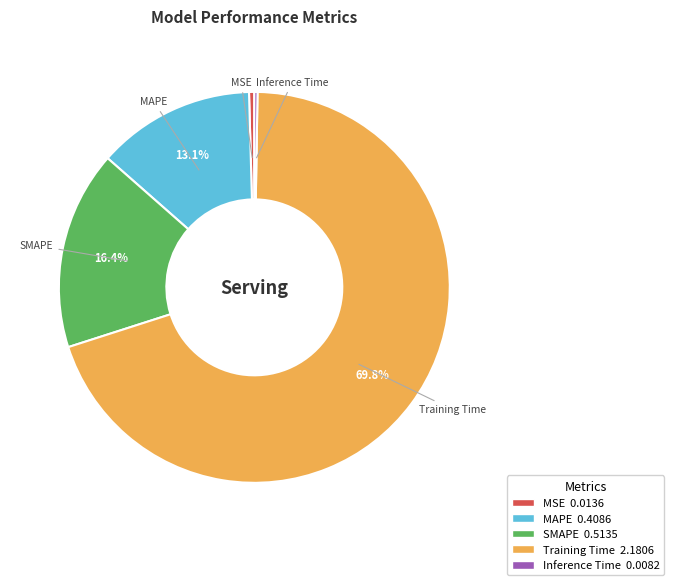

To the nearest percent, what is the average slice percentage?

20%